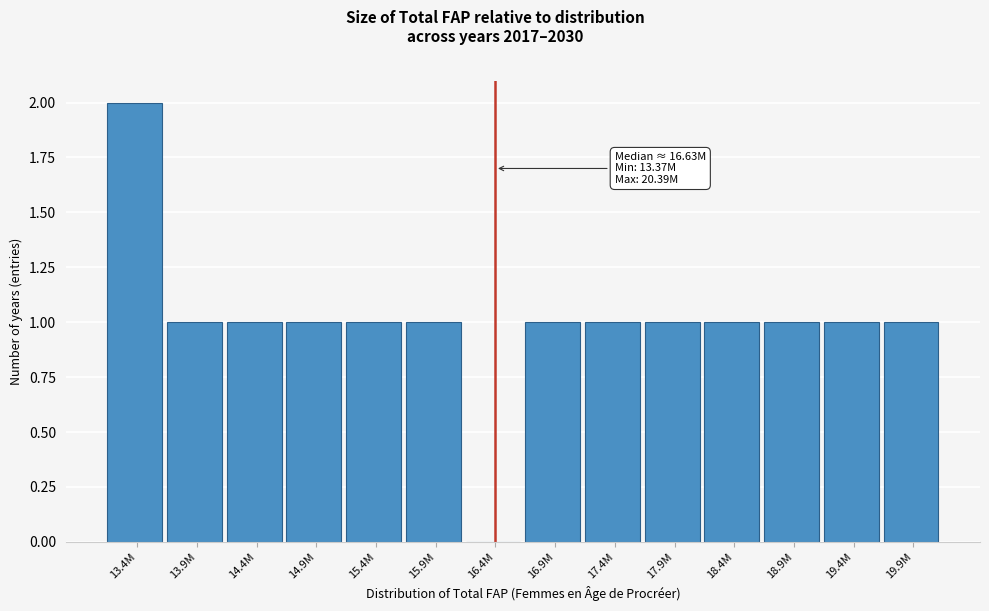

Reading left to right, list all the values displayed in this chart.

13.4M=2	13.9M=1	14.4M=1	14.9M=1	15.4M=1	15.9M=1	16.4M=0	16.9M=1	17.4M=1	17.9M=1	18.4M=1	18.9M=1	19.4M=1	19.9M=1